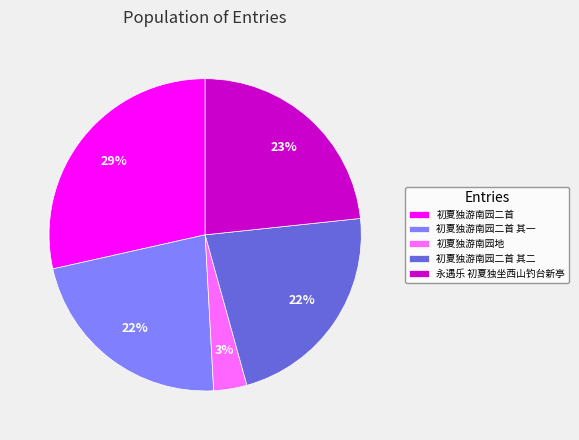

To the nearest percent, what portion does 永遇乐 初夏独坐西山钓台新亭 represent?

23%